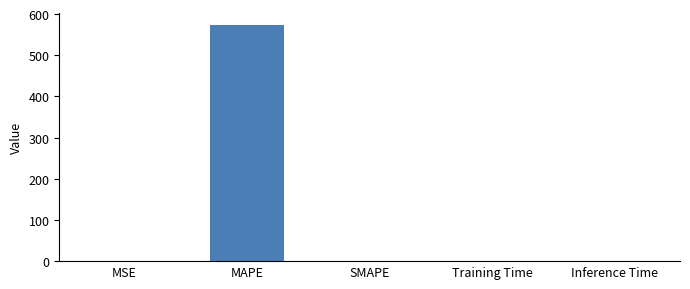

Is it true that the value at MAPE is 574.5?

True